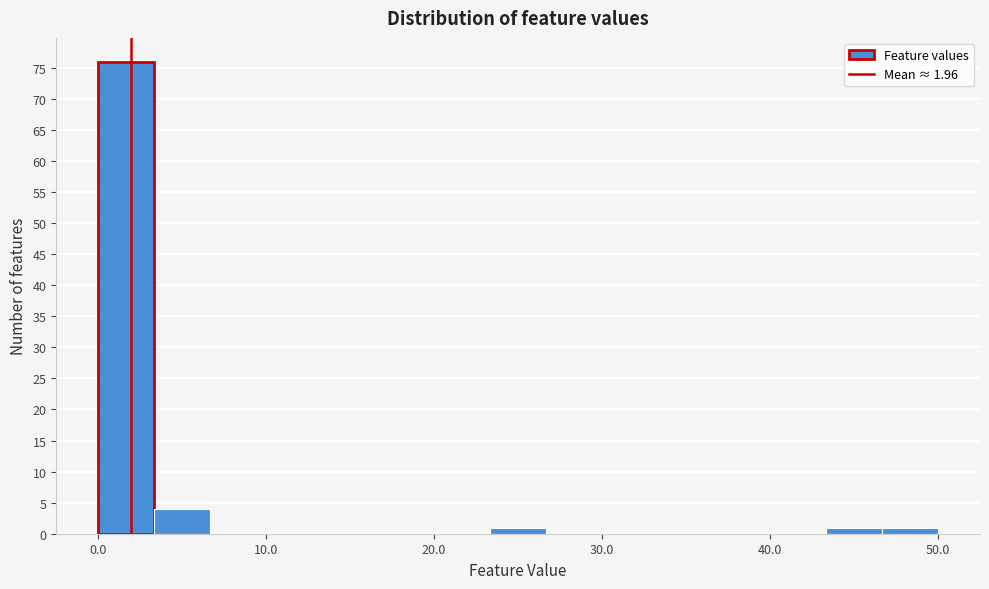

Around what value on the x-axis is the tallest bar? Give the approximate position of its centre, as read against the axis.

2